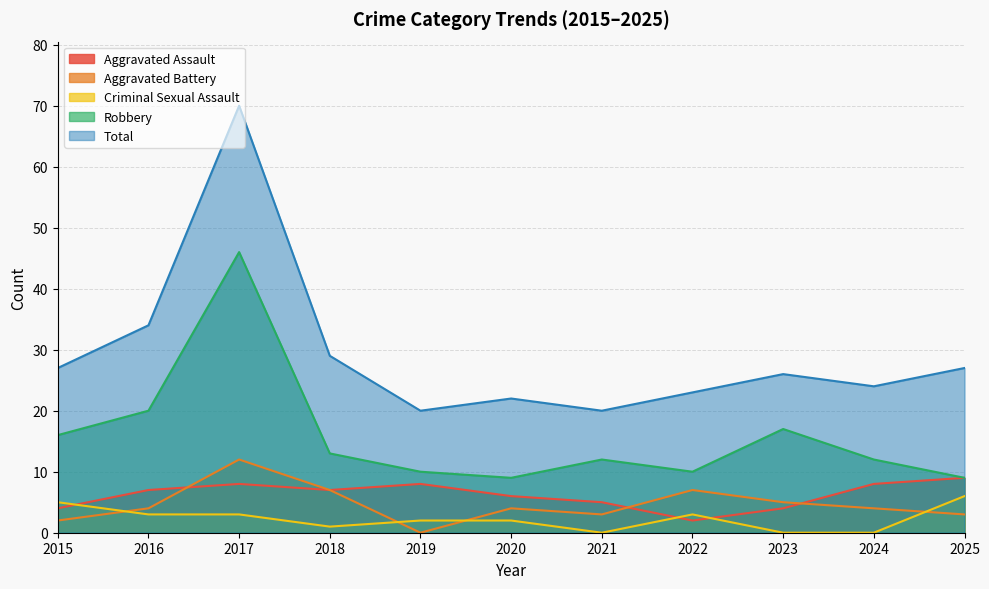

How many intersections are there between Criminal Sexual Assault and Aggravated Assault?

3